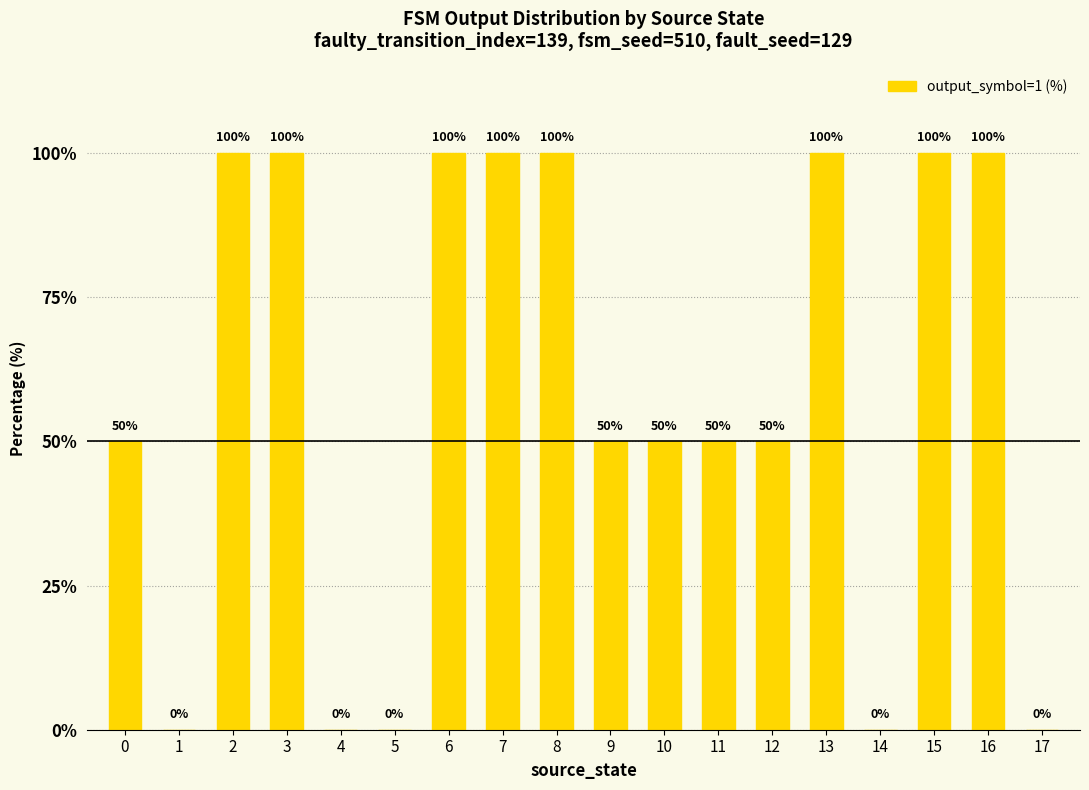

Reading left to right, list all the values displayed in this chart.

50	0	100	100	0	0	100	100	100	50	50	50	50	100	0	100	100	0